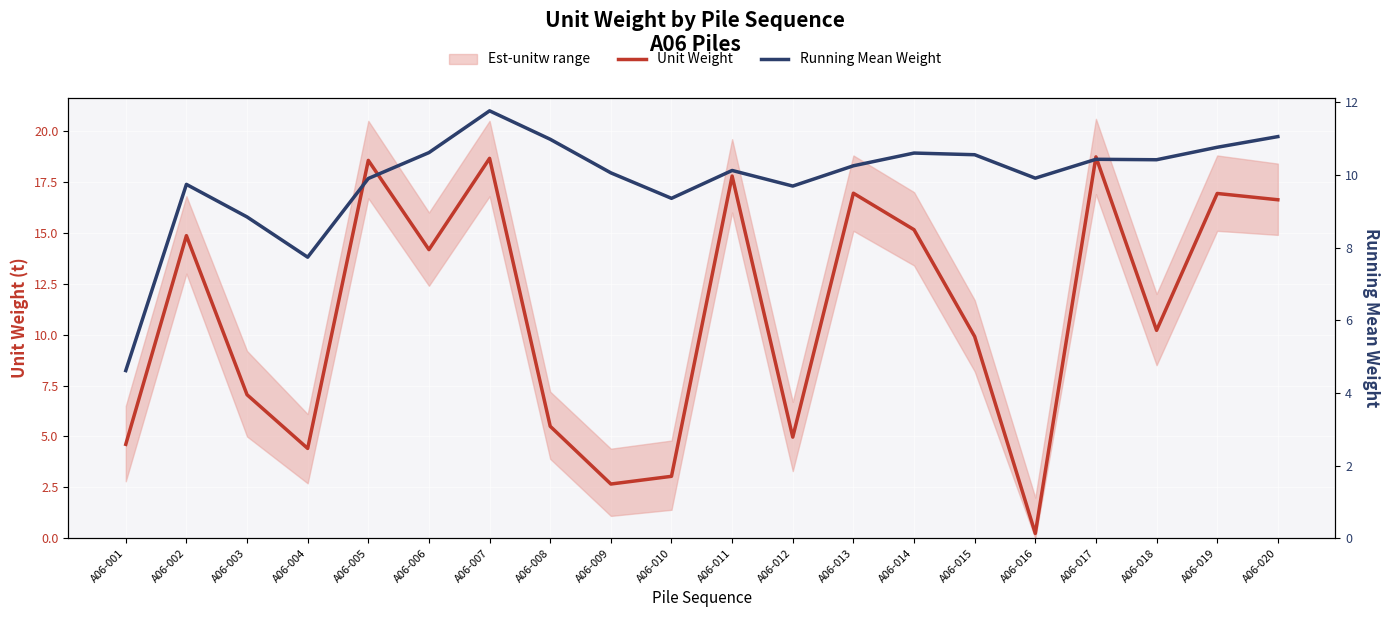

Rank the series at A06-016 from highest to lowest value.

Running Mean Weight, Unit Weight